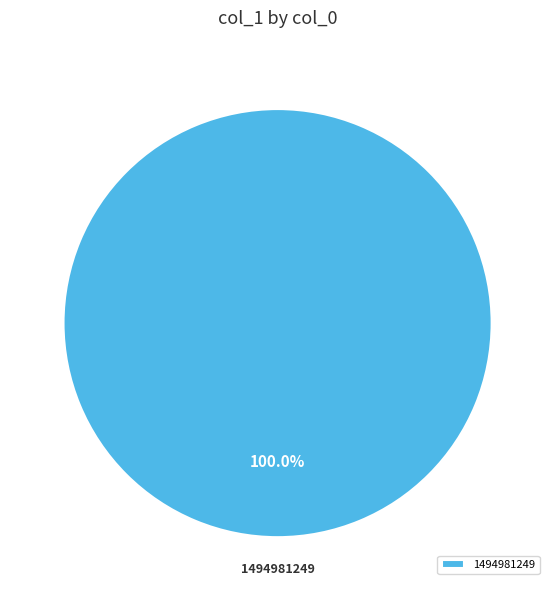

Count the number of slices in the pie.

1